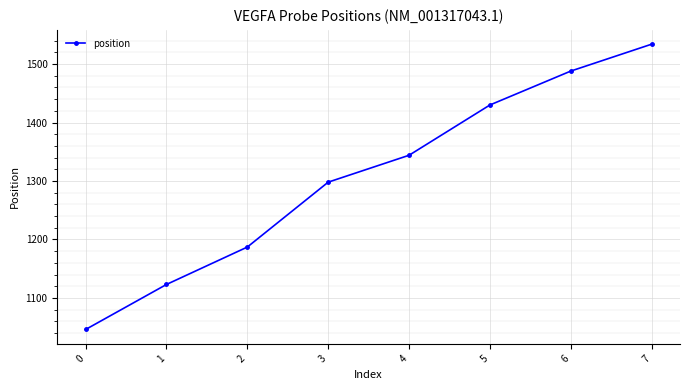

Read the value at 1.

1123